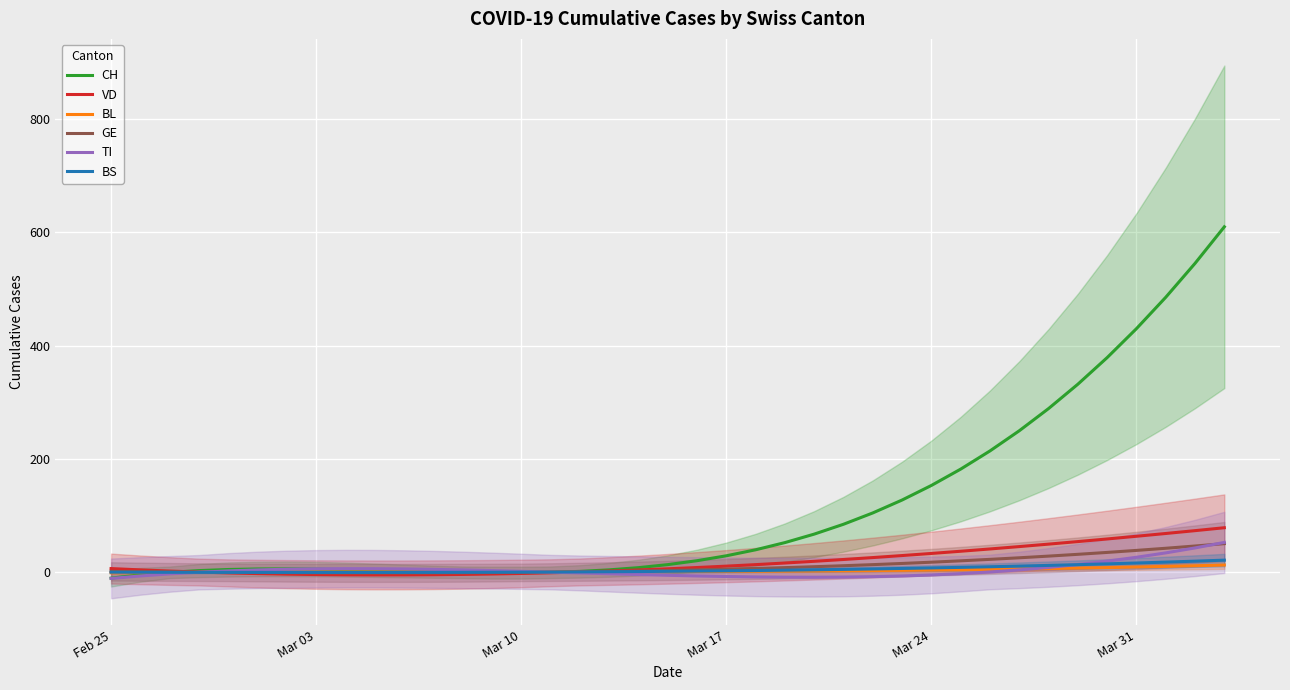

What is the average value of the CH series?

114.0